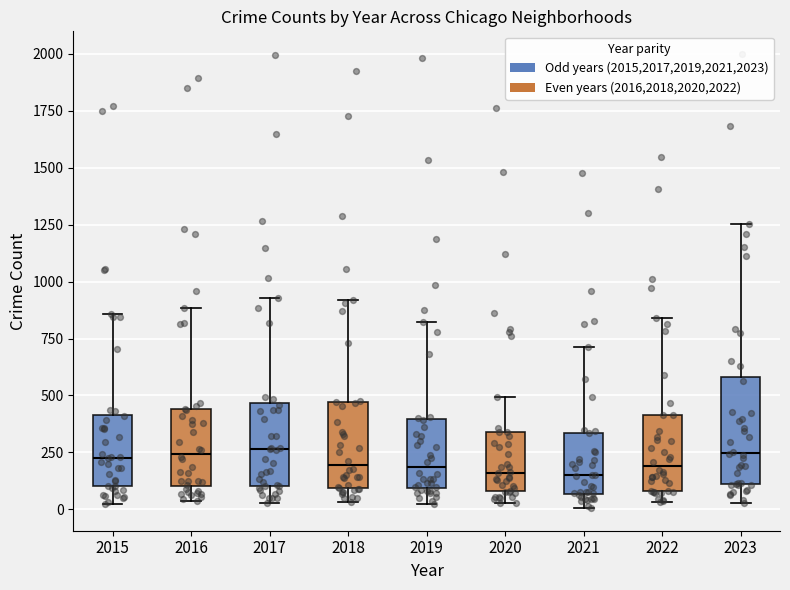

Reading left to right, transcribe this box plot: for each box, give where its median line is, the range the box spans, and where its two whiskers end, as read against the y-axis. The values are not printed on the chart, so give them approximately, as read against the axis.

2015: median 250, box 100 to 400, whiskers 0 to 850
2016: median 250, box 100 to 450, whiskers 50 to 900
2017: median 250, box 100 to 450, whiskers 50 to 950
2018: median 200, box 100 to 450, whiskers 50 to 900
2019: median 200, box 100 to 400, whiskers 50 to 800
2020: median 150, box 100 to 350, whiskers 50 to 500
2021: median 150, box 50 to 350, whiskers 0 to 700
2022: median 200, box 100 to 400, whiskers 50 to 850
2023: median 250, box 100 to 600, whiskers 50 to 1250